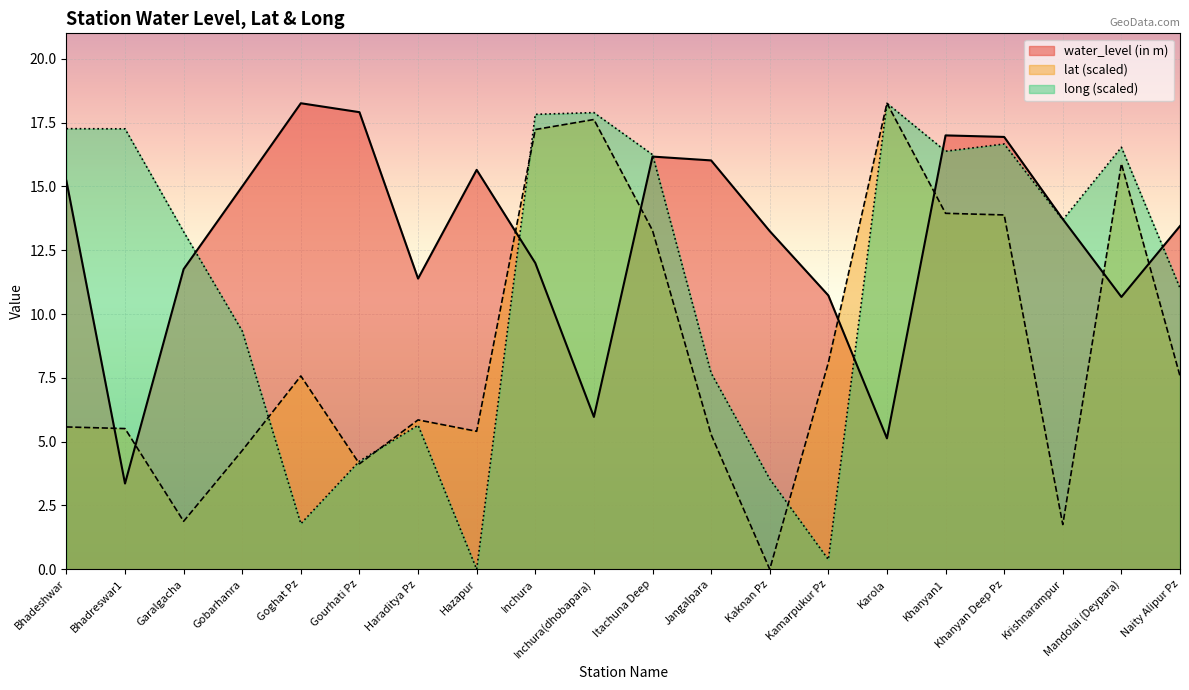

Where is long nearest to the value 9?

Gobarhanra